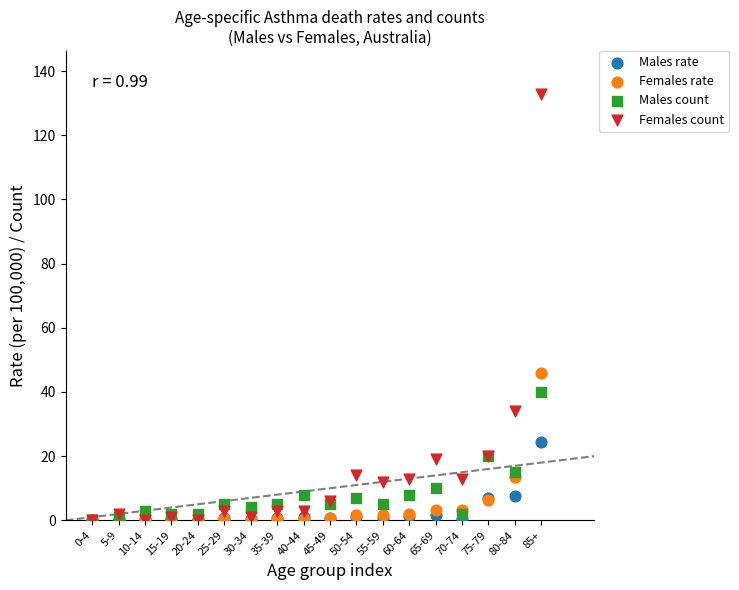

What are all the series names shown in the legend?

Males rate, Females rate, Males count, Females count